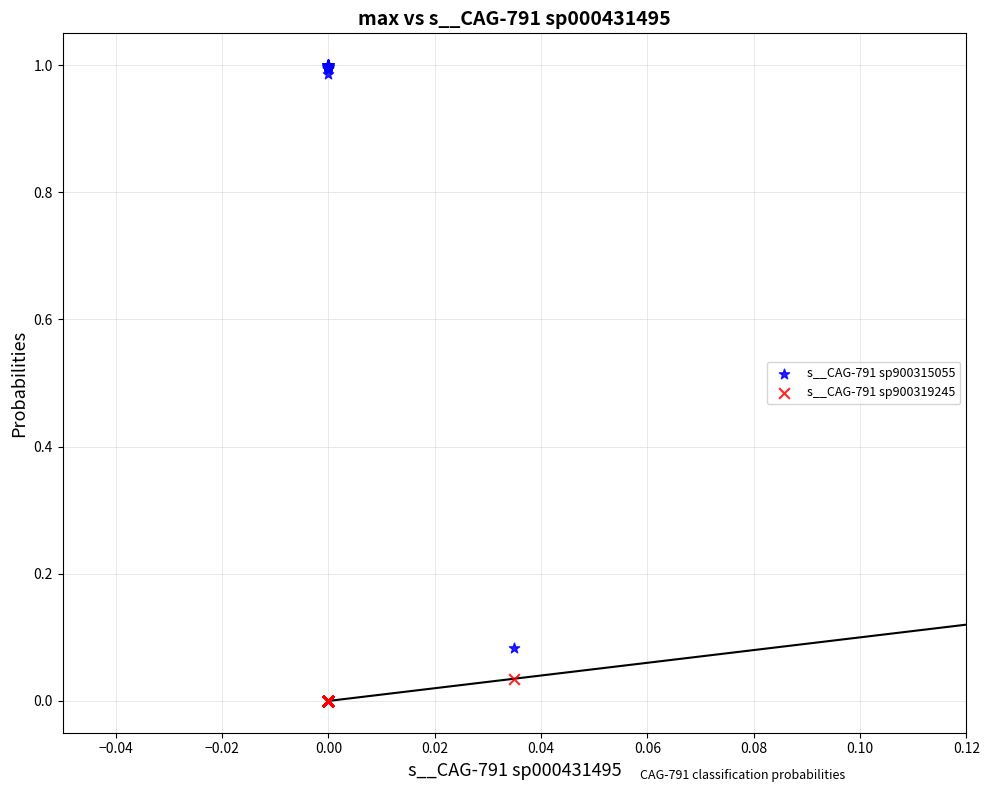

Which series has the largest Y range (max minus min)?

s__CAG-791 sp900315055